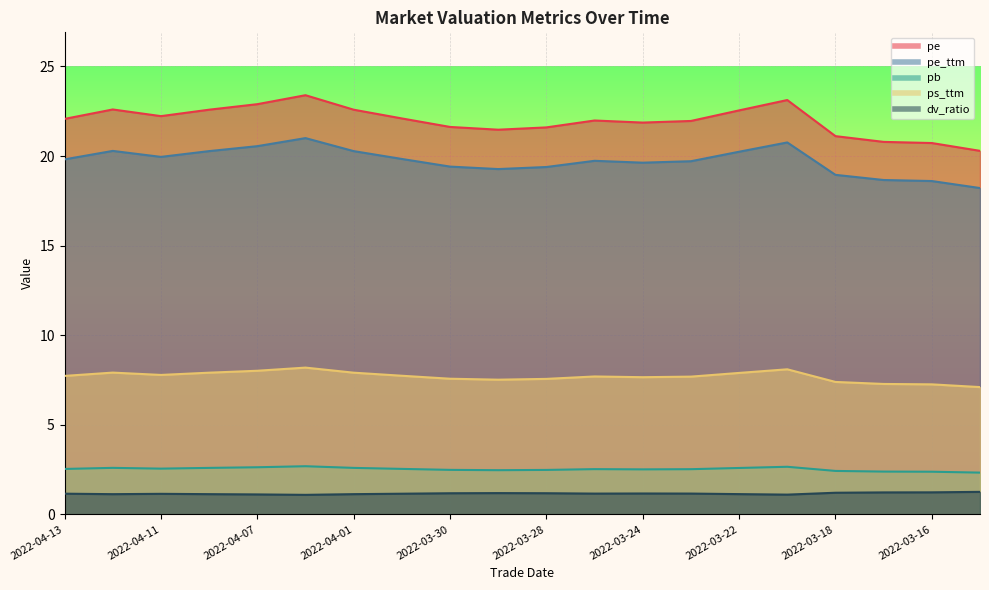

True or false: pb and pe_ttm intersect in this chart.

False